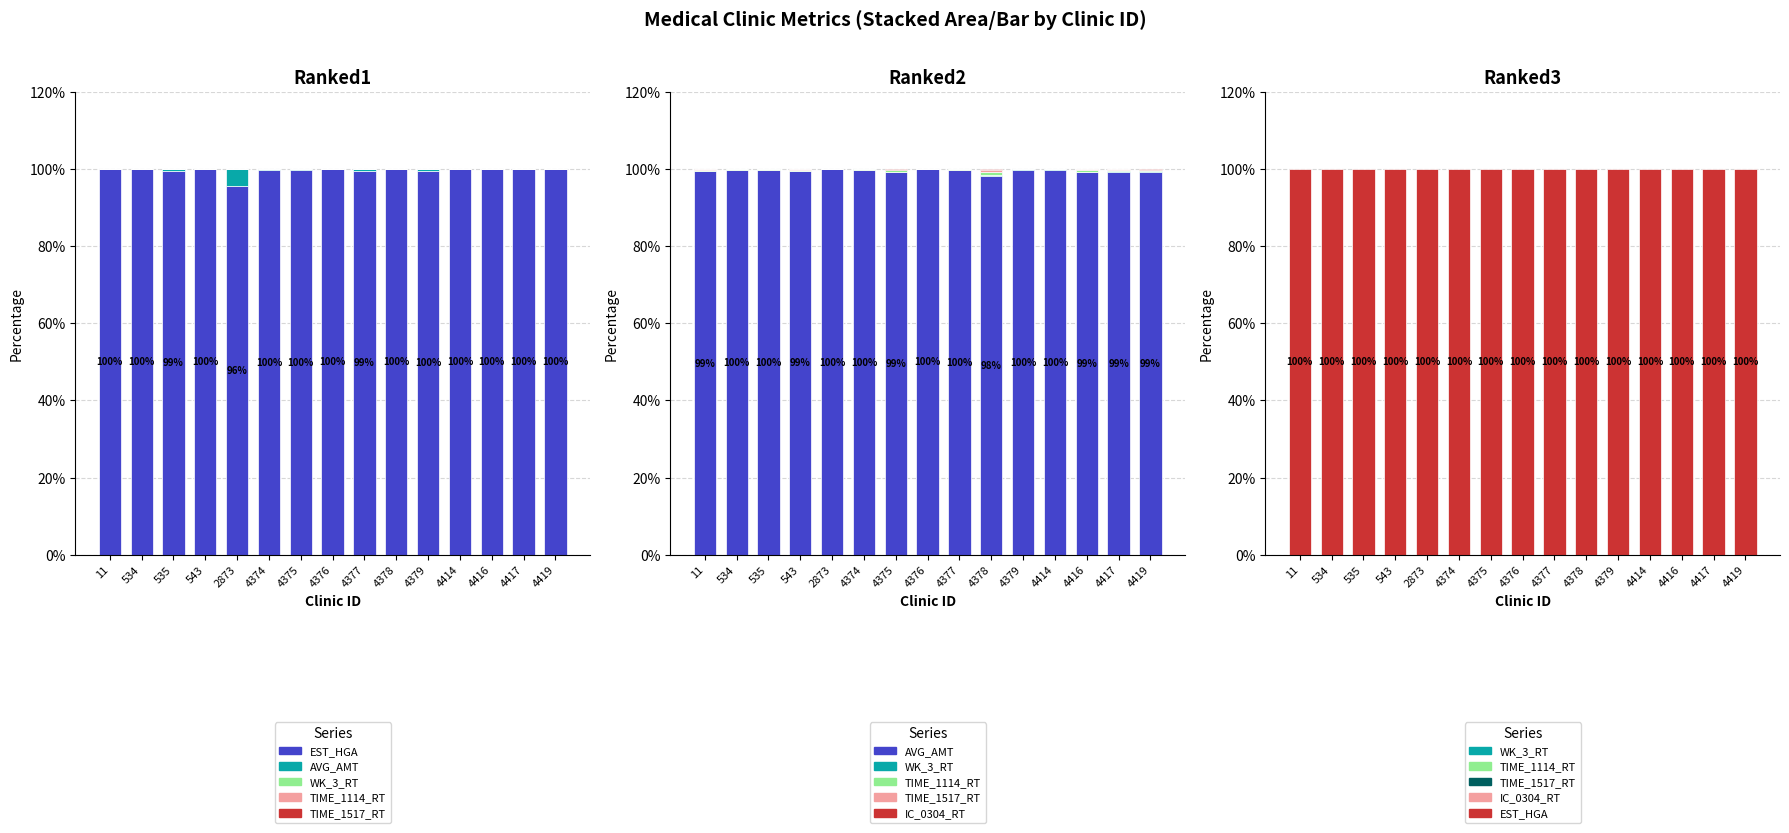

How many bars are there in each group?

6